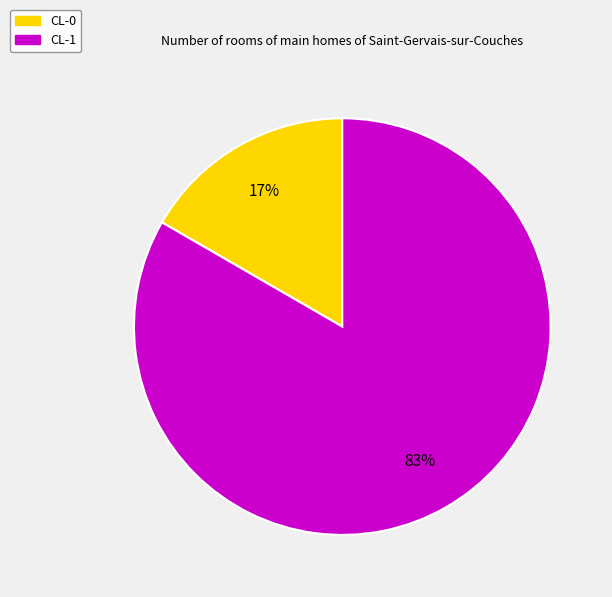

How many slices are in this pie chart?

2